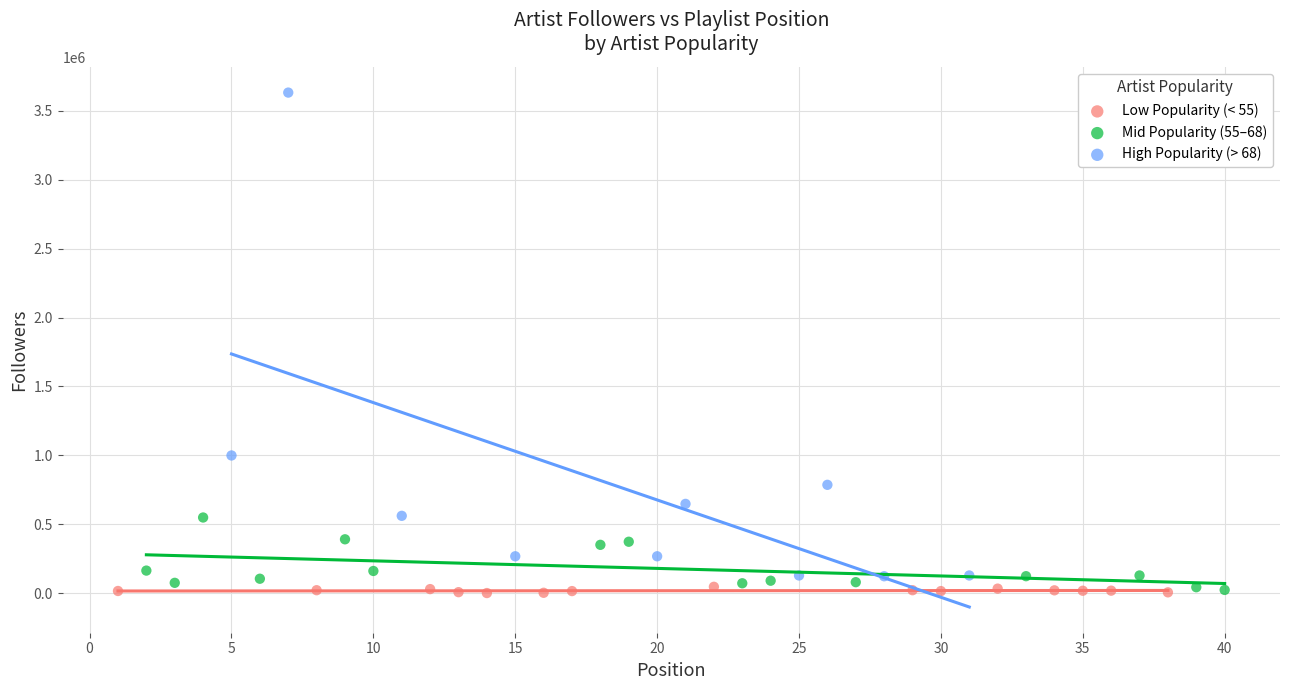

Which series has the widest spread of Y values?

High Popularity (> 68)